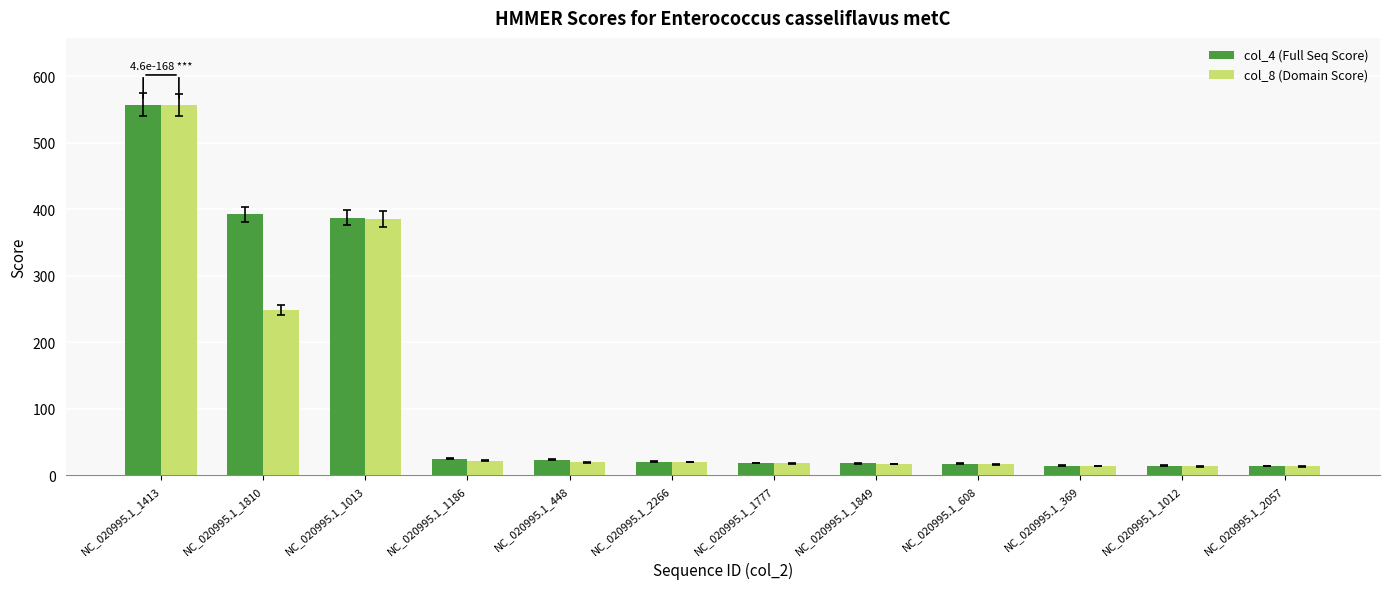

What position from the right is NC_020995.1_1012?

2